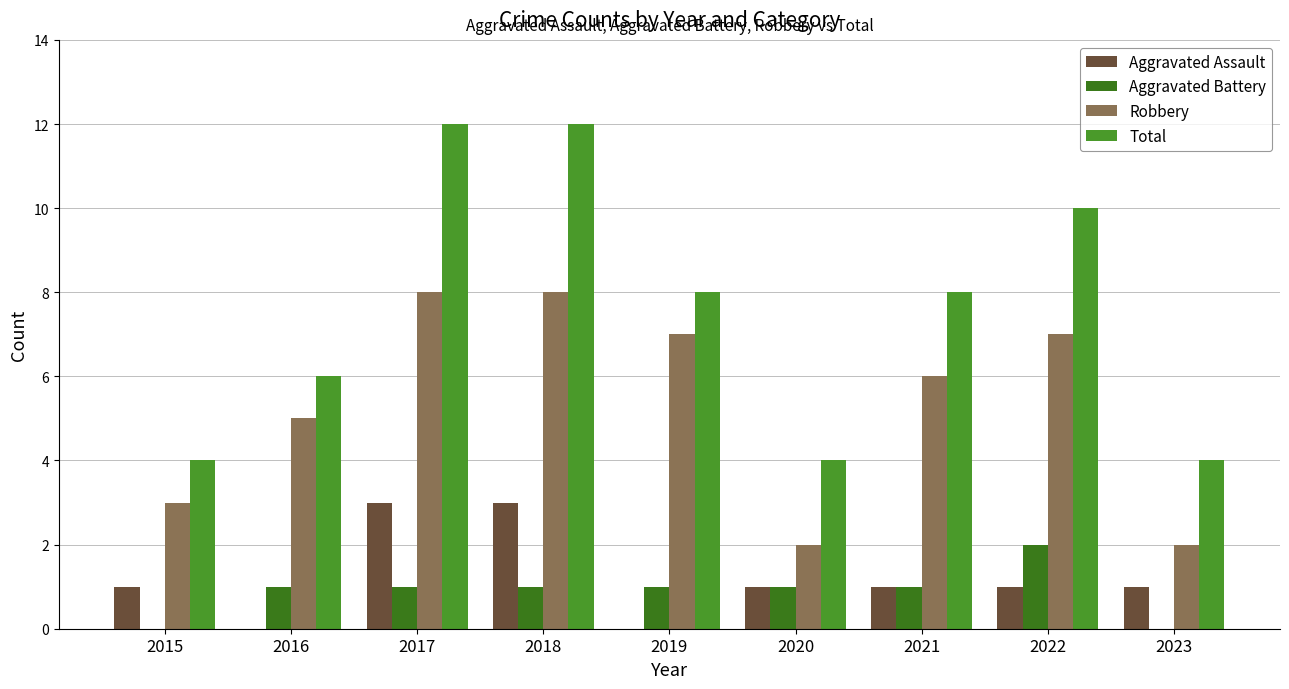

What are all the series names shown in the legend?

Aggravated Assault, Aggravated Battery, Robbery, Total